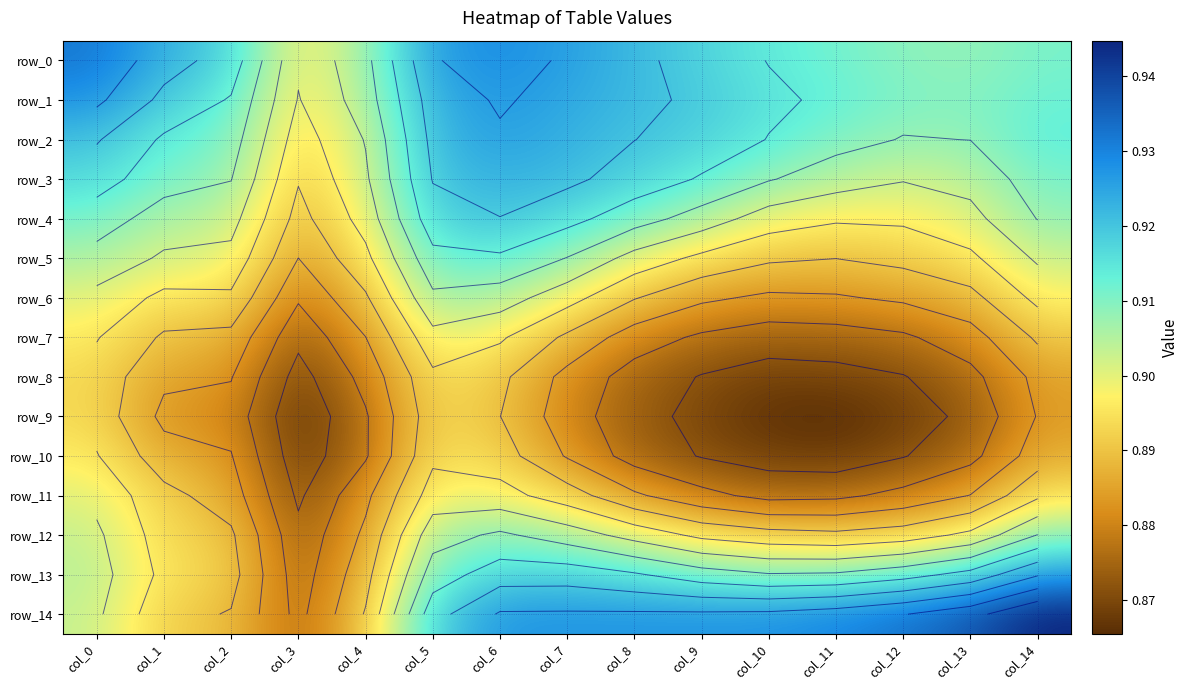

Where is row_1 nearest to the value 0?

col_3